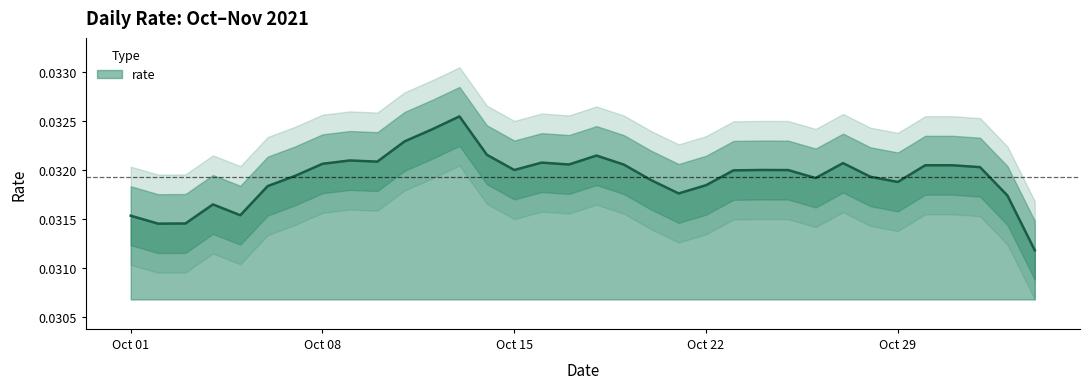

What position from the right is 2021-10-13?

22